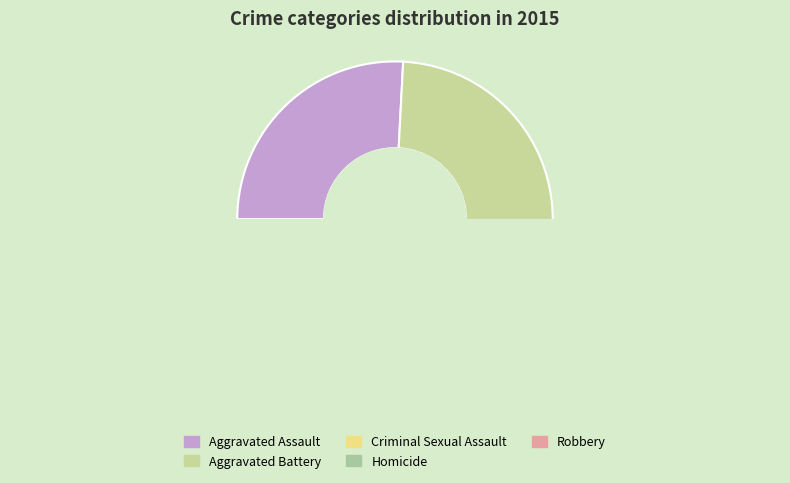

How many slices are in this pie chart?

5